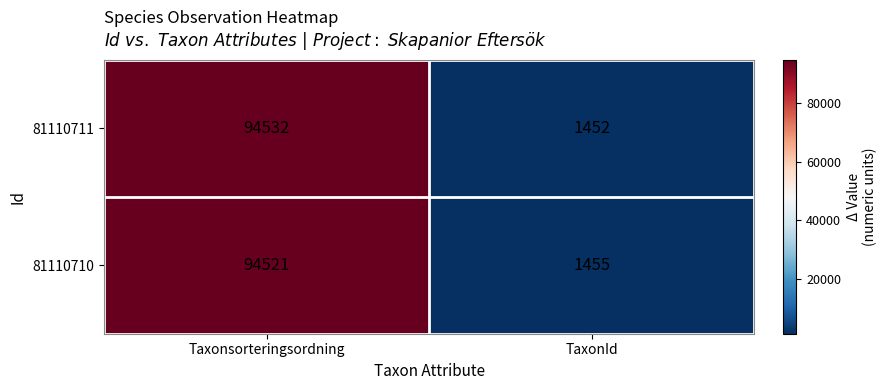

Read the 81110710 value at TaxonId.

1455